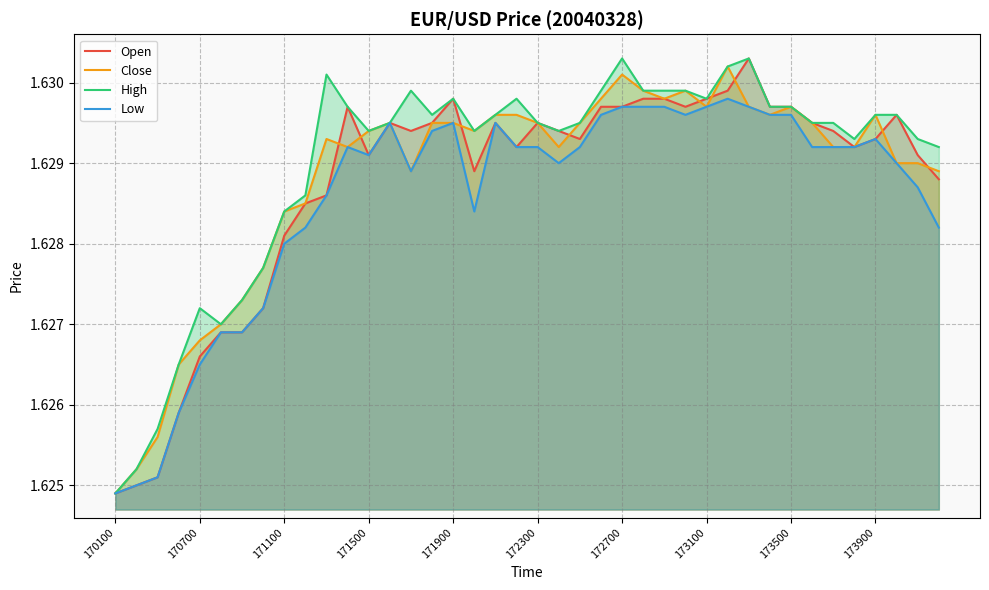

The value of Open at 171100 is 2.2. True or false?

False